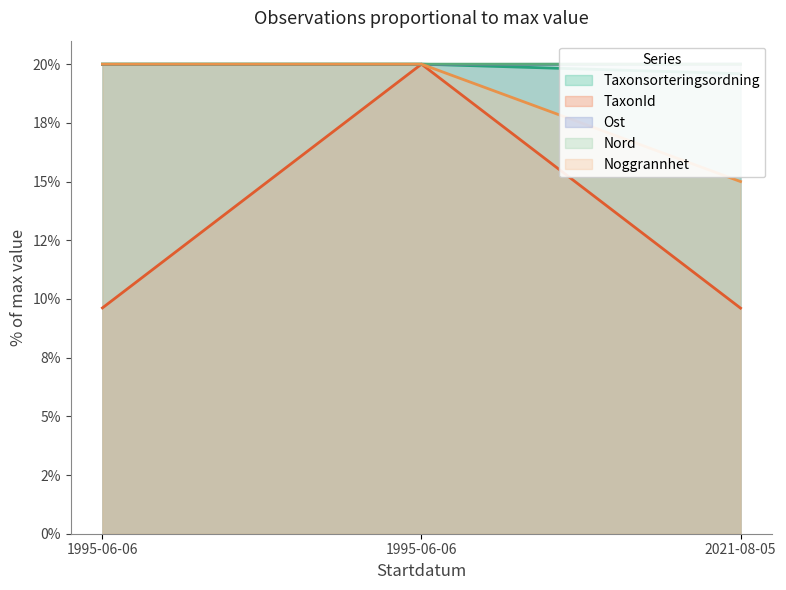

What is the difference between the maximum and minimum values in the Noggrannhet series?

5.0